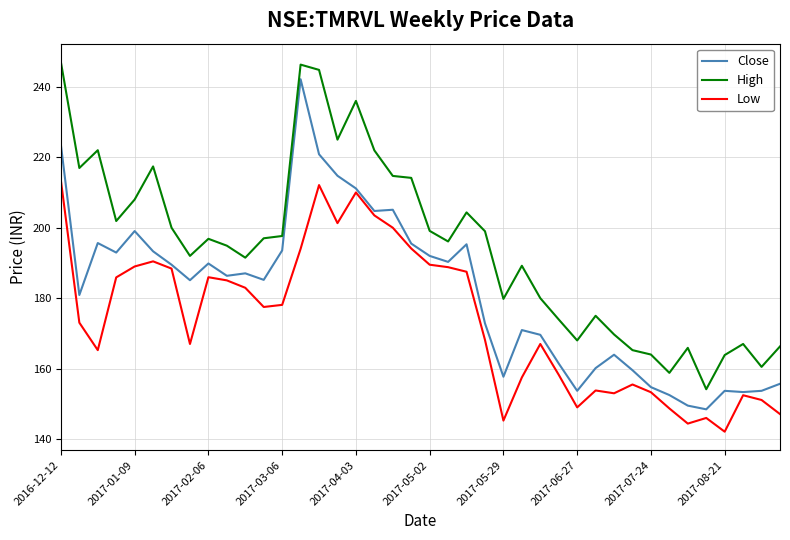

What is the minimum value shown in the chart?

142.1